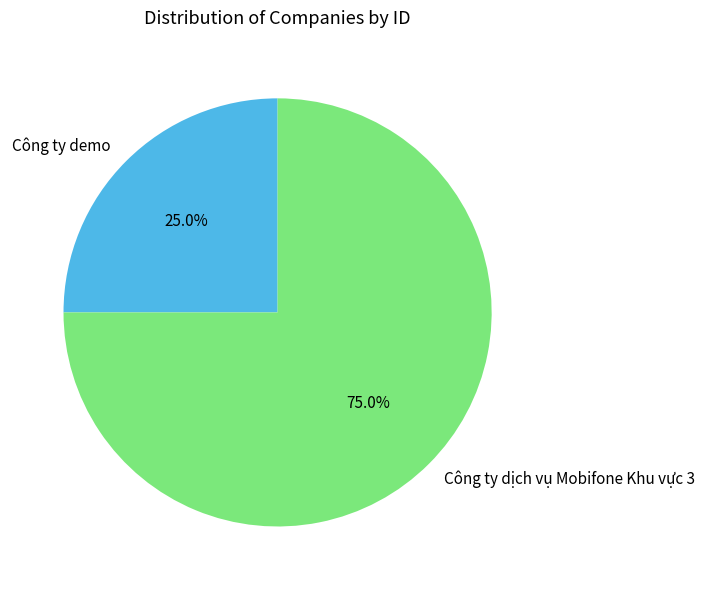

Which slice is the largest?

Công ty dịch vụ Mobifone Khu vực 3